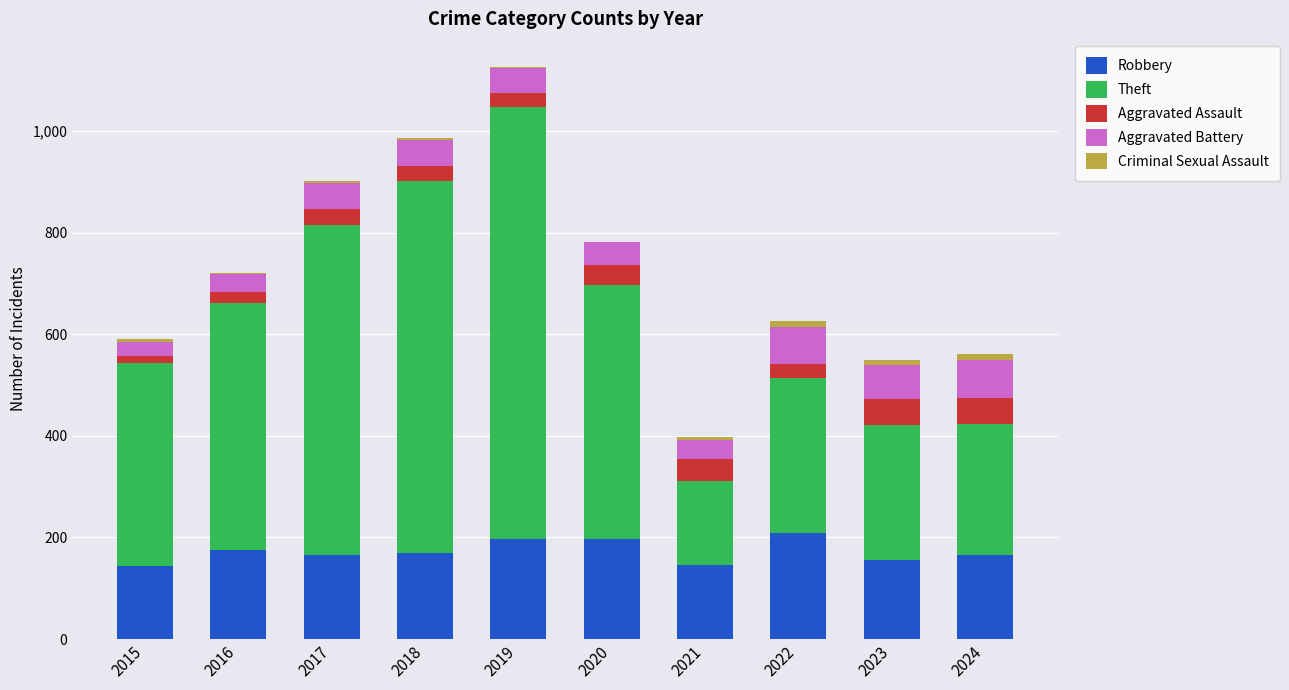

Does the chart contain stacked bars?

Yes